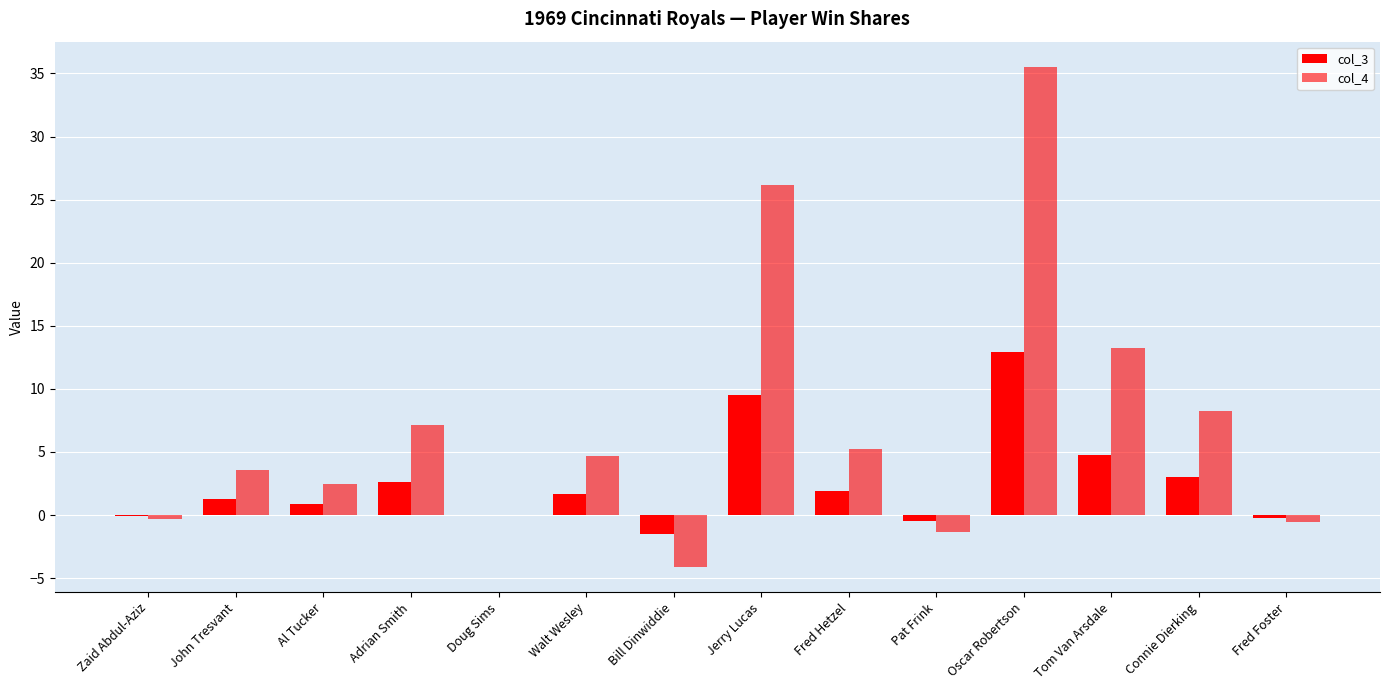

How many distinct data groups are displayed?

2